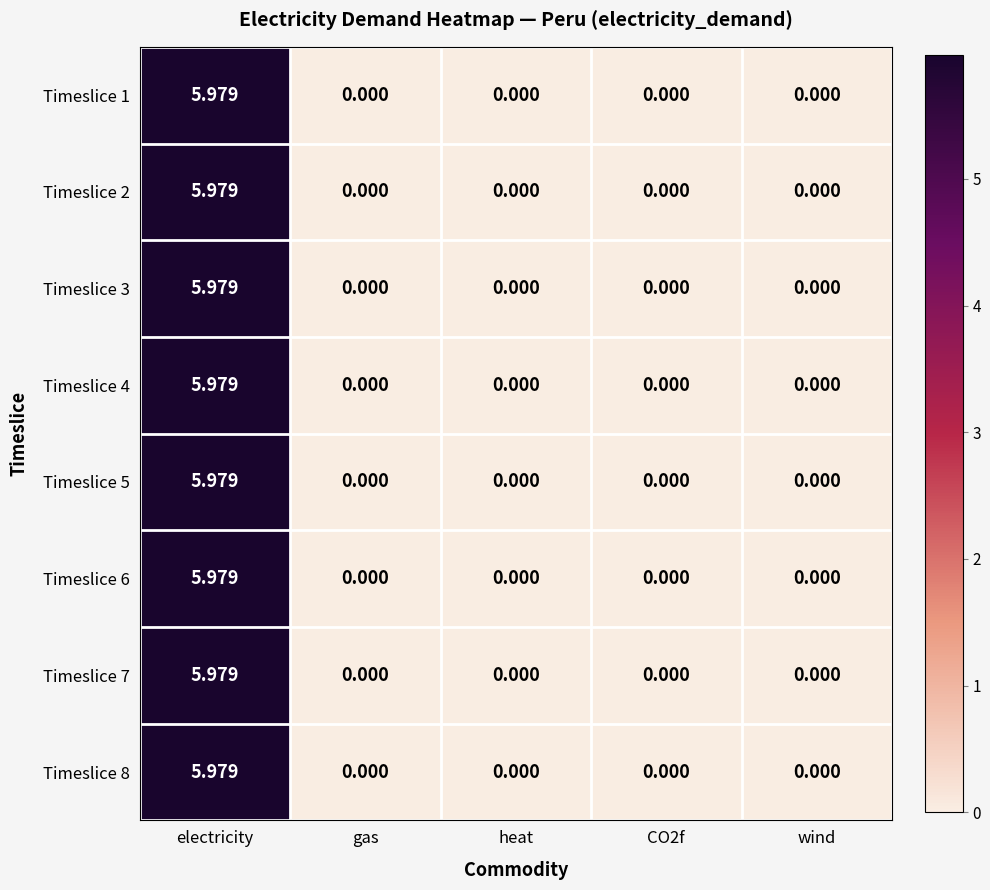

At which category is the sum across all series the highest?

electricity